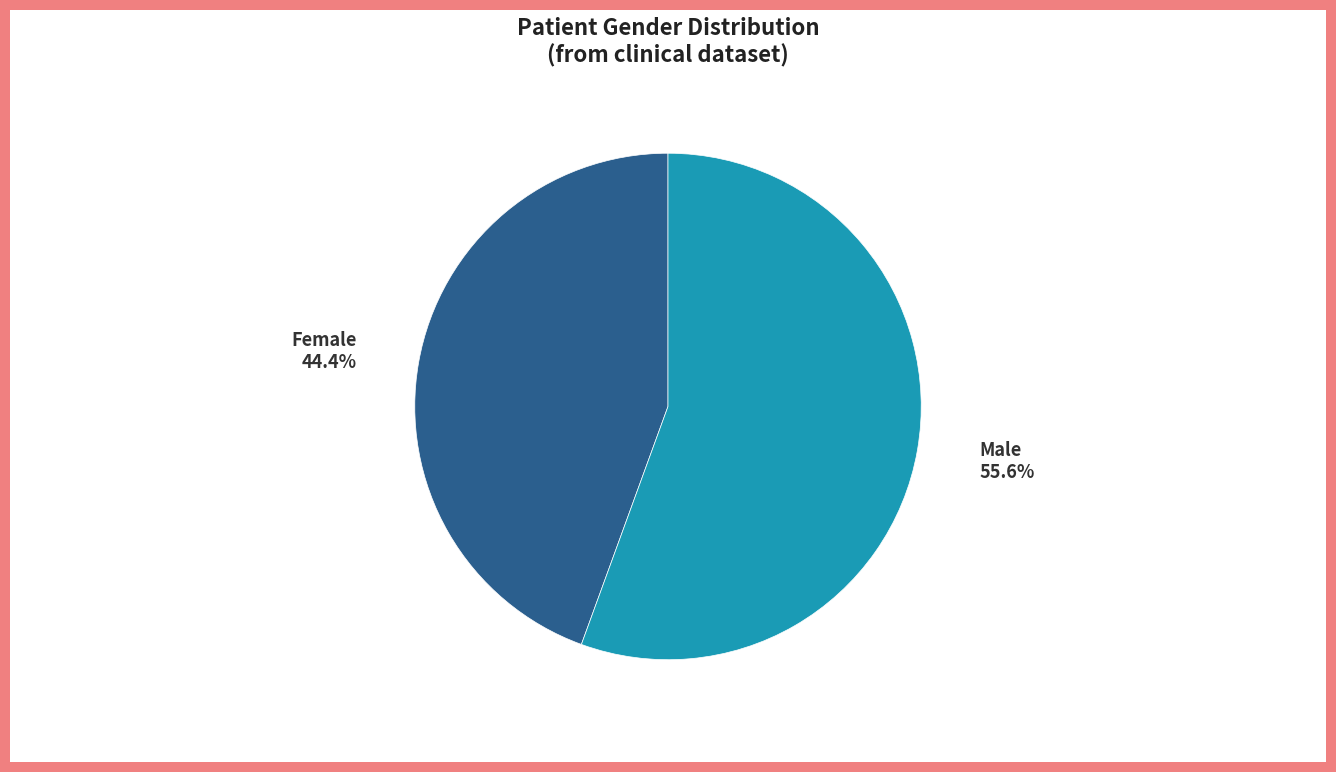

The Male slice represents 64% of the pie. True or false?

False